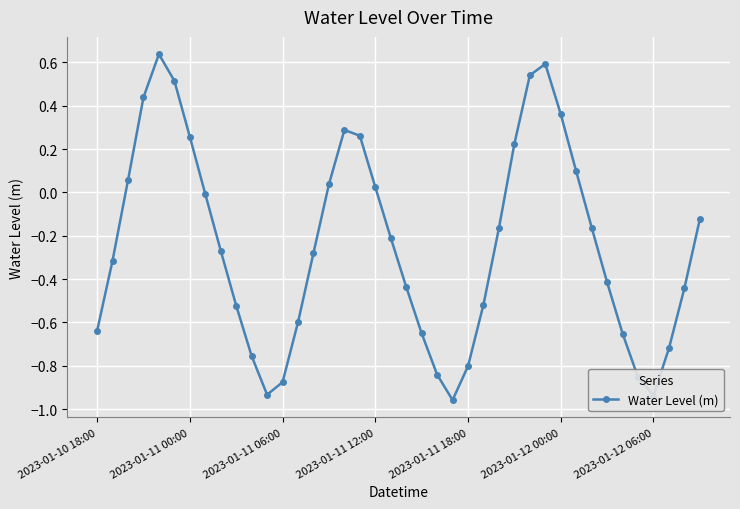

How many values are above zero?

14